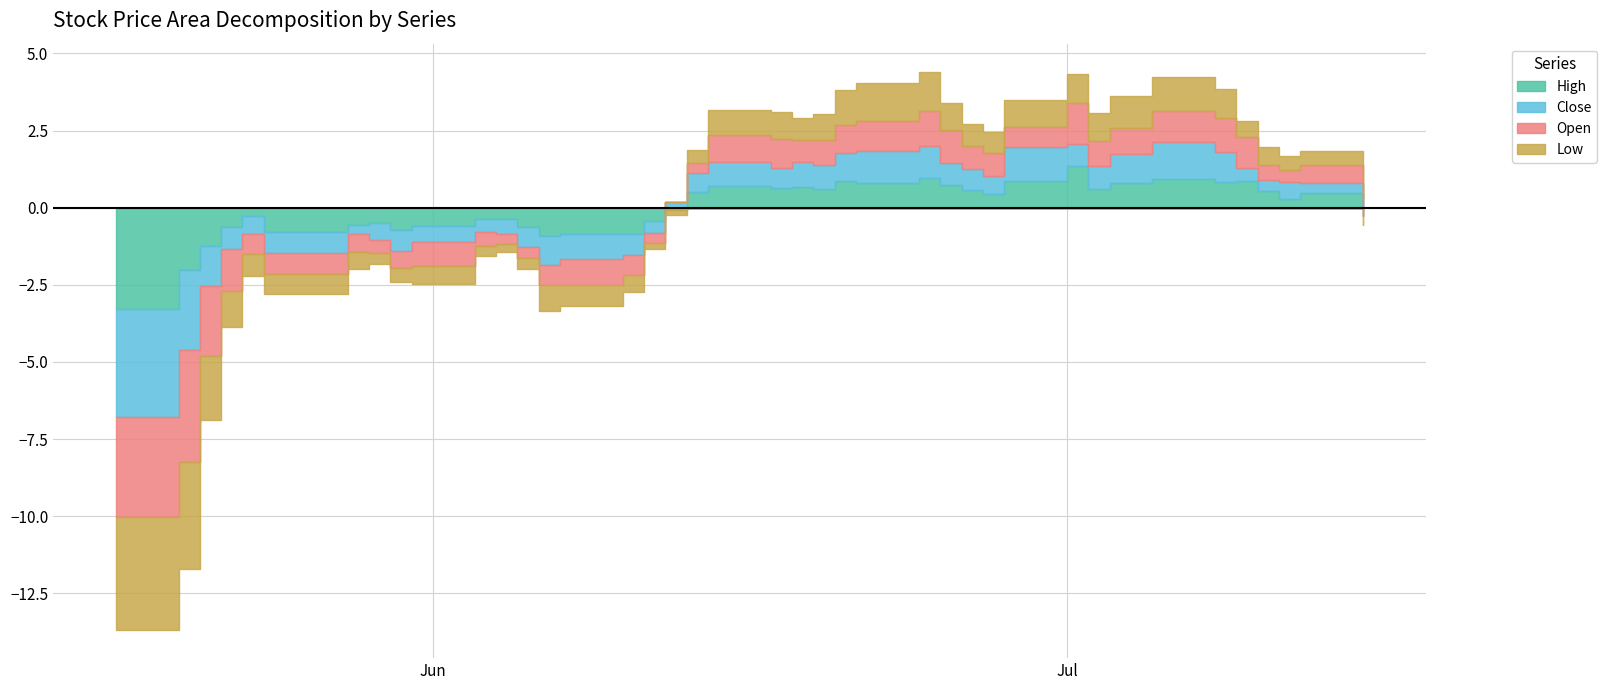

True or false: Low and Close intersect in this chart.

False